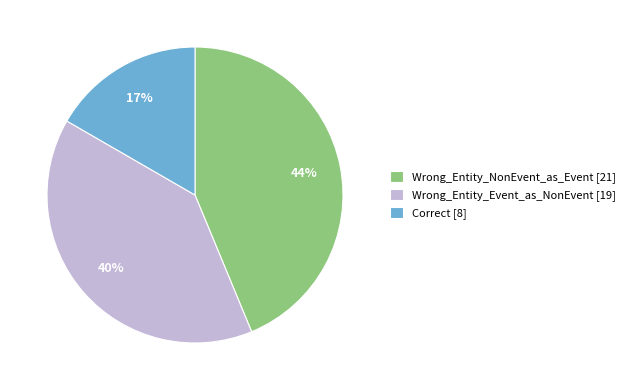

To the nearest percent, what percentage of the pie is Correct?

17%